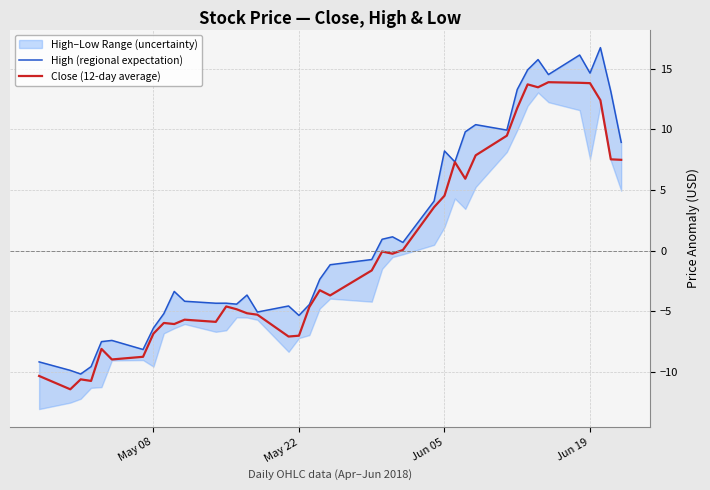

True or false: Close (12-day average) has a value of 13.8 at Jun 19.

True